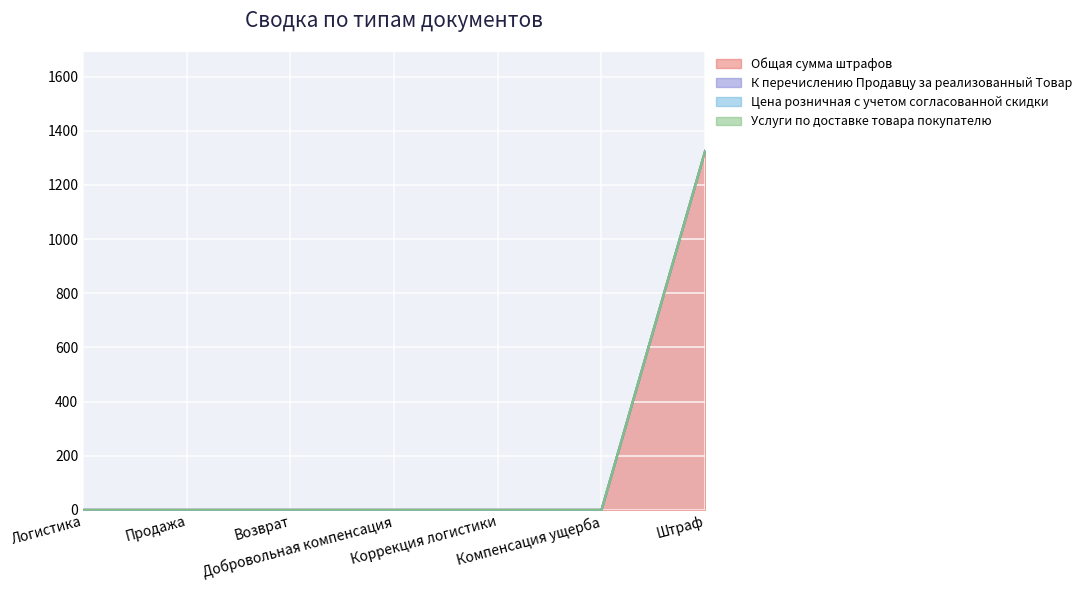

True or false: К перечислению Продавцу за реализованный Товар and Общая сумма штрафов intersect in this chart.

False